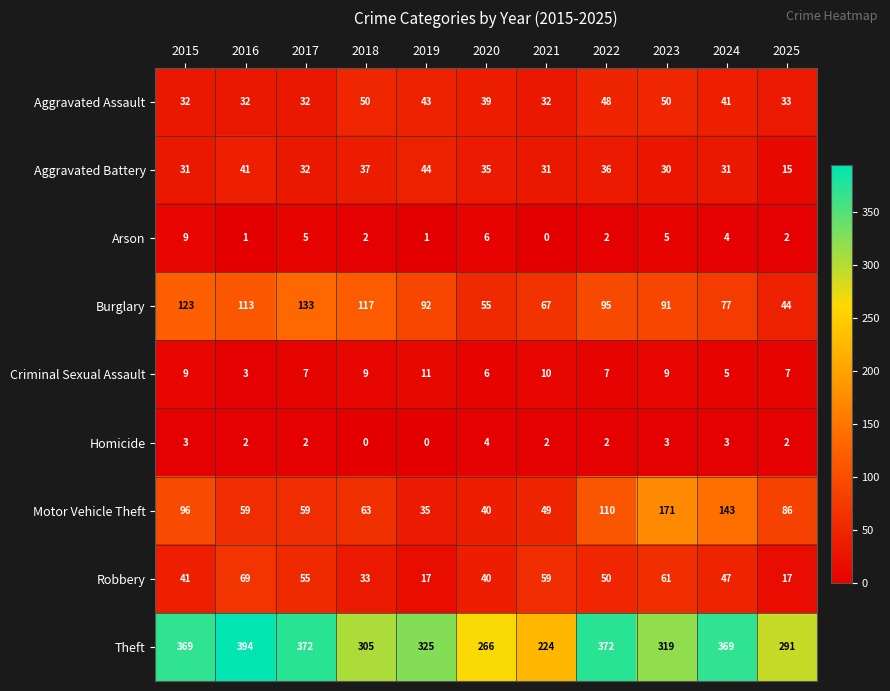

At which label does Motor Vehicle Theft first exceed 63?

2015